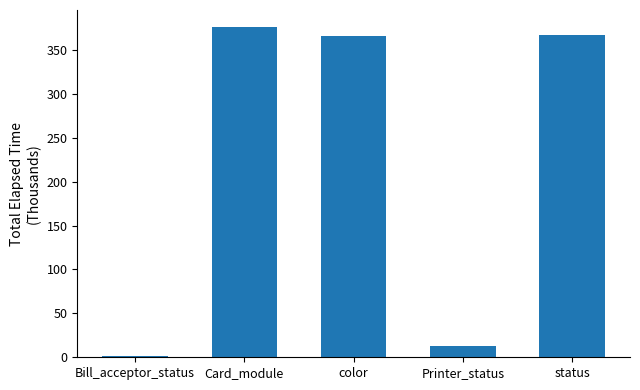

What is the maximum value shown in the chart?

376.8